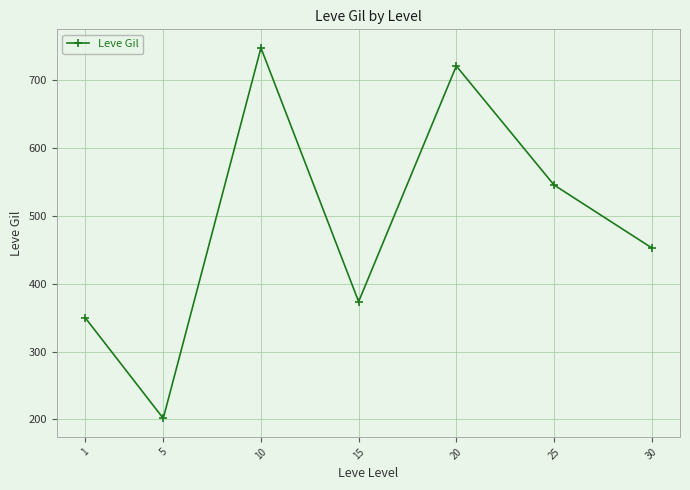

What is the sum of all values?

3389.0